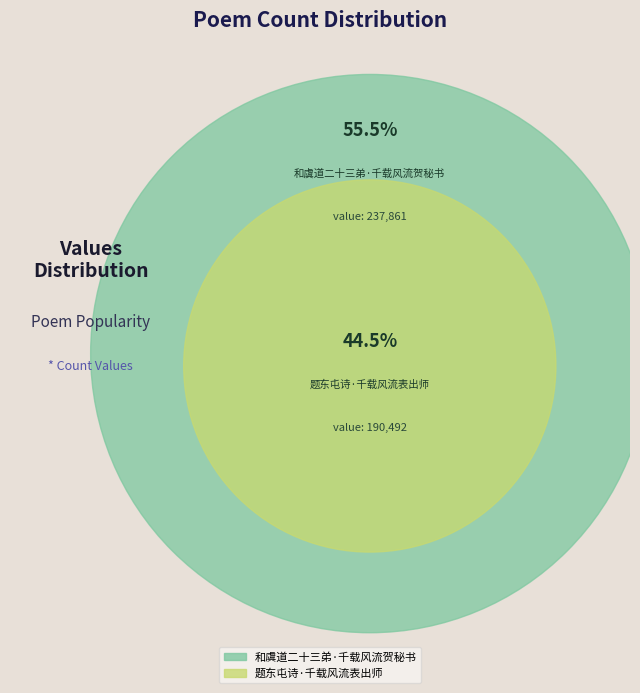

The 题东屯诗·千载风流表出师 slice represents 55% of the pie. True or false?

False